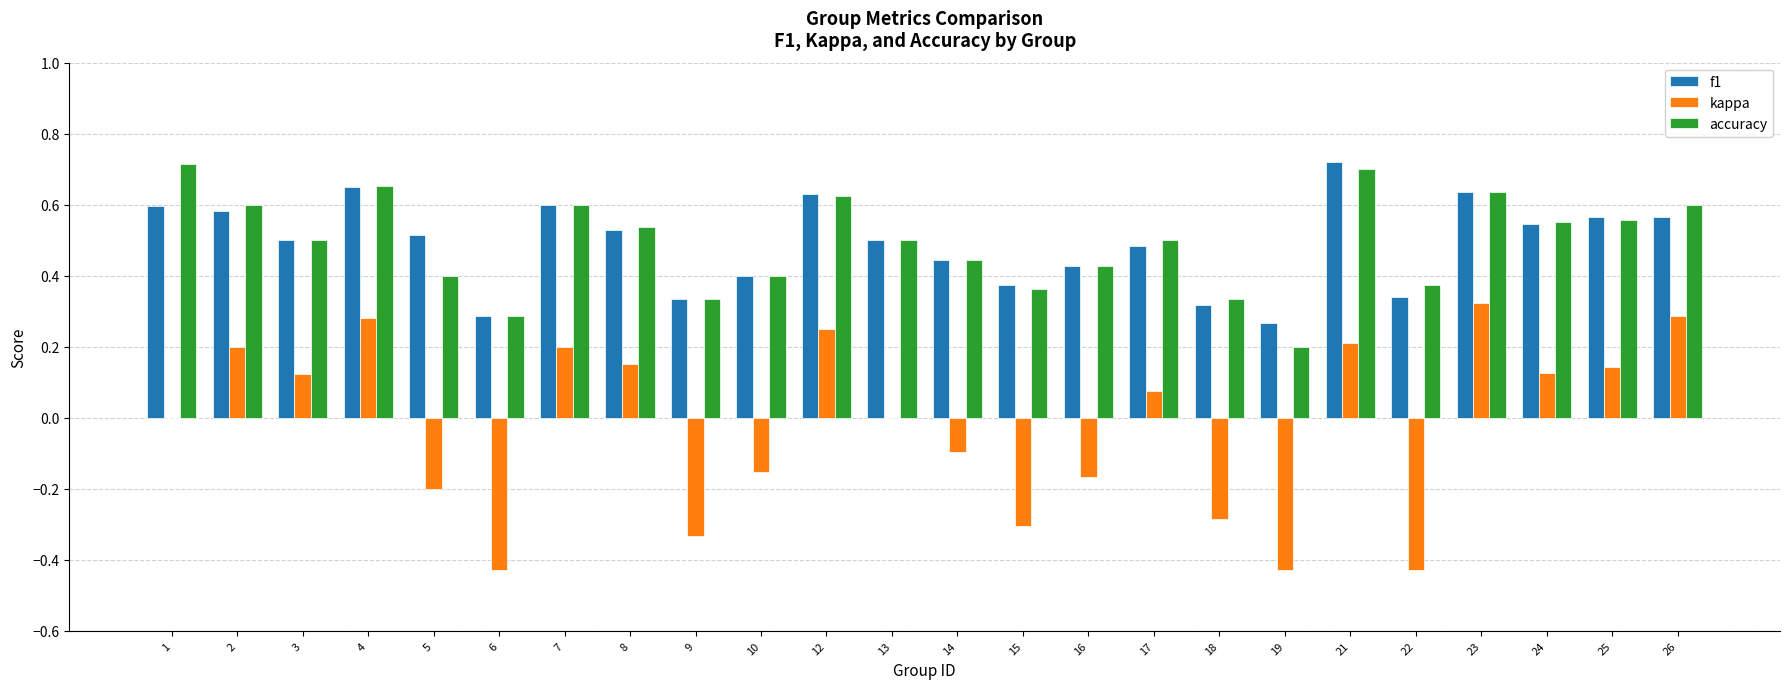

Is the value of accuracy at 26 greater than the value of f1 at 21?

No